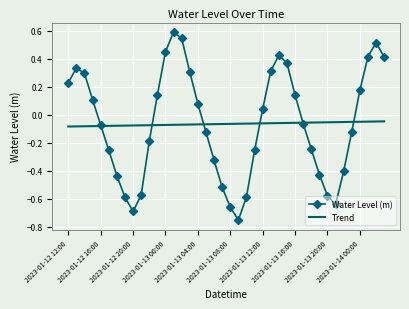

After their last crossing, which series has the higher values: Trend or Water Level (m)?

Water Level (m)